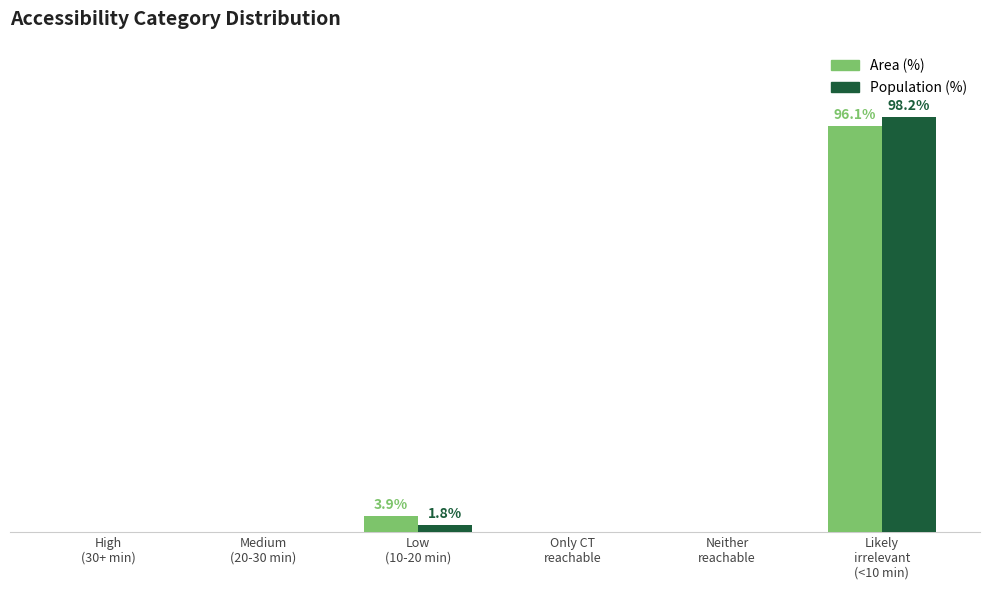

Are the bars horizontal?

No